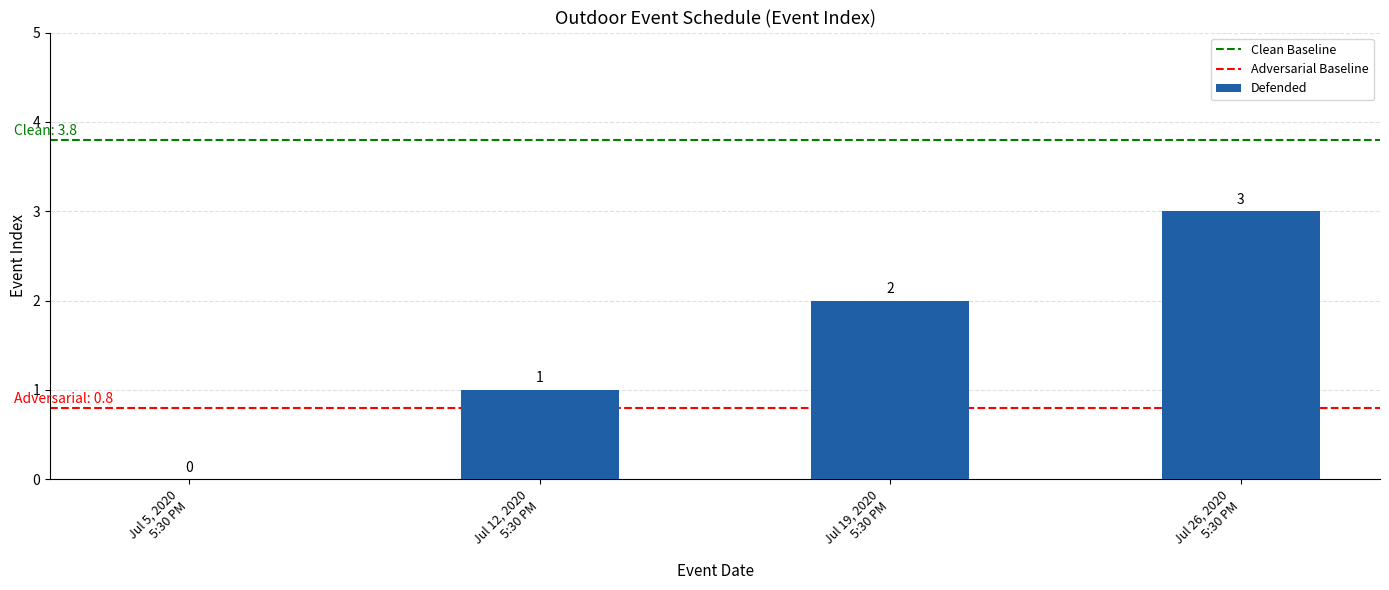

Reading right to left, list all the values displayed in this chart.

3	2	1	0